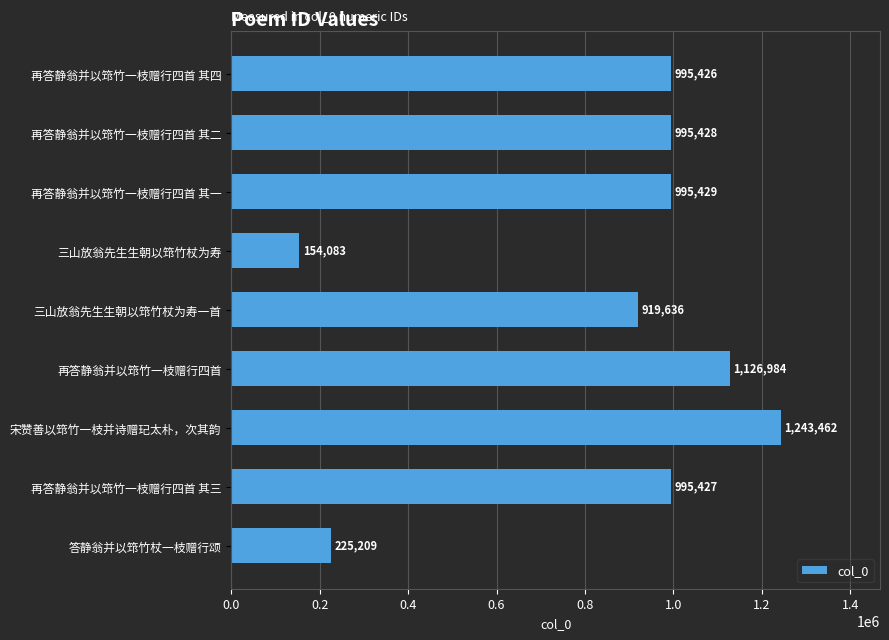

What position from the top is 答静翁并以筇竹杖一枝赠行颂?

9